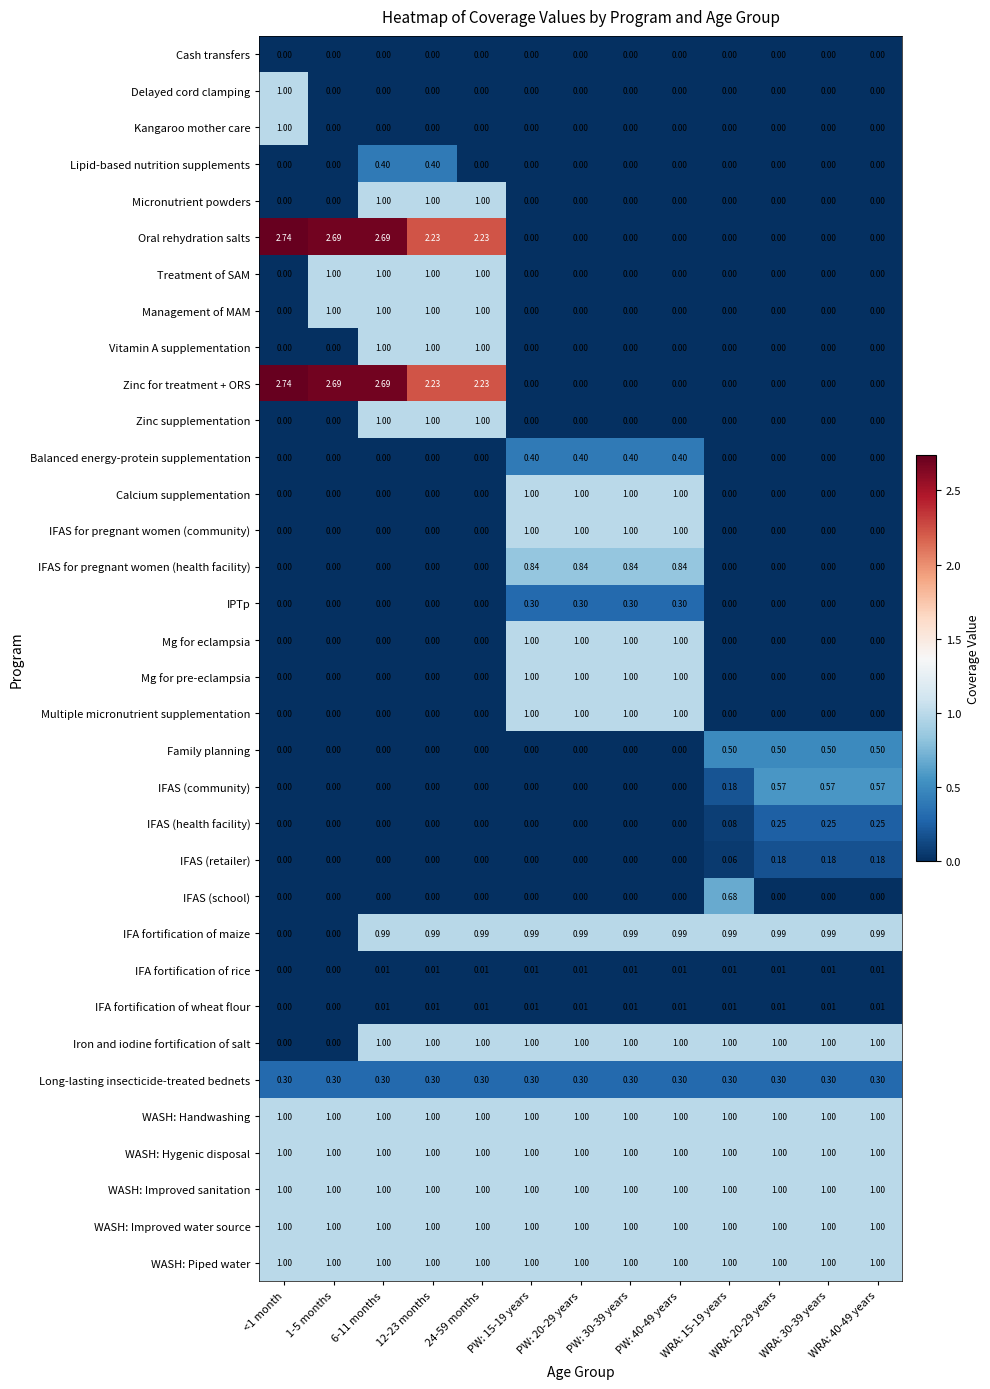

Reading left to right, transcribe all the data shown in this chart.

Cash transfers: <1 month=0.0	1-5 months=0.0	6-11 months=0.0	12-23 months=0.0	24-59 months=0.0	PW: 15-19 years=0.0	PW: 20-29 years=0.0	PW: 30-39 years=0.0	PW: 40-49 years=0.0	WRA: 15-19 years=0.0	WRA: 20-29 years=0.0	WRA: 30-39 years=0.0	WRA: 40-49 years=0.0
Delayed cord clamping: <1 month=1.0	1-5 months=0.0	6-11 months=0.0	12-23 months=0.0	24-59 months=0.0	PW: 15-19 years=0.0	PW: 20-29 years=0.0	PW: 30-39 years=0.0	PW: 40-49 years=0.0	WRA: 15-19 years=0.0	WRA: 20-29 years=0.0	WRA: 30-39 years=0.0	WRA: 40-49 years=0.0
Kangaroo mother care: <1 month=1.0	1-5 months=0.0	6-11 months=0.0	12-23 months=0.0	24-59 months=0.0	PW: 15-19 years=0.0	PW: 20-29 years=0.0	PW: 30-39 years=0.0	PW: 40-49 years=0.0	WRA: 15-19 years=0.0	WRA: 20-29 years=0.0	WRA: 30-39 years=0.0	WRA: 40-49 years=0.0
Lipid-based nutrition supplements: <1 month=0.0	1-5 months=0.0	6-11 months=0.4	12-23 months=0.4	24-59 months=0.0	PW: 15-19 years=0.0	PW: 20-29 years=0.0	PW: 30-39 years=0.0	PW: 40-49 years=0.0	WRA: 15-19 years=0.0	WRA: 20-29 years=0.0	WRA: 30-39 years=0.0	WRA: 40-49 years=0.0
Micronutrient powders: <1 month=0.0	1-5 months=0.0	6-11 months=1.0	12-23 months=1.0	24-59 months=1.0	PW: 15-19 years=0.0	PW: 20-29 years=0.0	PW: 30-39 years=0.0	PW: 40-49 years=0.0	WRA: 15-19 years=0.0	WRA: 20-29 years=0.0	WRA: 30-39 years=0.0	WRA: 40-49 years=0.0
Oral rehydration salts: <1 month=2.7	1-5 months=2.7	6-11 months=2.7	12-23 months=2.2	24-59 months=2.2	PW: 15-19 years=0.0	PW: 20-29 years=0.0	PW: 30-39 years=0.0	PW: 40-49 years=0.0	WRA: 15-19 years=0.0	WRA: 20-29 years=0.0	WRA: 30-39 years=0.0	WRA: 40-49 years=0.0
Treatment of SAM: <1 month=0.0	1-5 months=1.0	6-11 months=1.0	12-23 months=1.0	24-59 months=1.0	PW: 15-19 years=0.0	PW: 20-29 years=0.0	PW: 30-39 years=0.0	PW: 40-49 years=0.0	WRA: 15-19 years=0.0	WRA: 20-29 years=0.0	WRA: 30-39 years=0.0	WRA: 40-49 years=0.0
Management of MAM: <1 month=0.0	1-5 months=1.0	6-11 months=1.0	12-23 months=1.0	24-59 months=1.0	PW: 15-19 years=0.0	PW: 20-29 years=0.0	PW: 30-39 years=0.0	PW: 40-49 years=0.0	WRA: 15-19 years=0.0	WRA: 20-29 years=0.0	WRA: 30-39 years=0.0	WRA: 40-49 years=0.0
Vitamin A supplementation: <1 month=0.0	1-5 months=0.0	6-11 months=1.0	12-23 months=1.0	24-59 months=1.0	PW: 15-19 years=0.0	PW: 20-29 years=0.0	PW: 30-39 years=0.0	PW: 40-49 years=0.0	WRA: 15-19 years=0.0	WRA: 20-29 years=0.0	WRA: 30-39 years=0.0	WRA: 40-49 years=0.0
Zinc for treatment + ORS: <1 month=2.7	1-5 months=2.7	6-11 months=2.7	12-23 months=2.2	24-59 months=2.2	PW: 15-19 years=0.0	PW: 20-29 years=0.0	PW: 30-39 years=0.0	PW: 40-49 years=0.0	WRA: 15-19 years=0.0	WRA: 20-29 years=0.0	WRA: 30-39 years=0.0	WRA: 40-49 years=0.0
Zinc supplementation: <1 month=0.0	1-5 months=0.0	6-11 months=1.0	12-23 months=1.0	24-59 months=1.0	PW: 15-19 years=0.0	PW: 20-29 years=0.0	PW: 30-39 years=0.0	PW: 40-49 years=0.0	WRA: 15-19 years=0.0	WRA: 20-29 years=0.0	WRA: 30-39 years=0.0	WRA: 40-49 years=0.0
Balanced energy-protein supplementation: <1 month=0.0	1-5 months=0.0	6-11 months=0.0	12-23 months=0.0	24-59 months=0.0	PW: 15-19 years=0.4	PW: 20-29 years=0.4	PW: 30-39 years=0.4	PW: 40-49 years=0.4	WRA: 15-19 years=0.0	WRA: 20-29 years=0.0	WRA: 30-39 years=0.0	WRA: 40-49 years=0.0
Calcium supplementation: <1 month=0.0	1-5 months=0.0	6-11 months=0.0	12-23 months=0.0	24-59 months=0.0	PW: 15-19 years=1.0	PW: 20-29 years=1.0	PW: 30-39 years=1.0	PW: 40-49 years=1.0	WRA: 15-19 years=0.0	WRA: 20-29 years=0.0	WRA: 30-39 years=0.0	WRA: 40-49 years=0.0
IFAS for pregnant women (community): <1 month=0.0	1-5 months=0.0	6-11 months=0.0	12-23 months=0.0	24-59 months=0.0	PW: 15-19 years=1.0	PW: 20-29 years=1.0	PW: 30-39 years=1.0	PW: 40-49 years=1.0	WRA: 15-19 years=0.0	WRA: 20-29 years=0.0	WRA: 30-39 years=0.0	WRA: 40-49 years=0.0
IFAS for pregnant women (health facility): <1 month=0.0	1-5 months=0.0	6-11 months=0.0	12-23 months=0.0	24-59 months=0.0	PW: 15-19 years=0.8	PW: 20-29 years=0.8	PW: 30-39 years=0.8	PW: 40-49 years=0.8	WRA: 15-19 years=0.0	WRA: 20-29 years=0.0	WRA: 30-39 years=0.0	WRA: 40-49 years=0.0
IPTp: <1 month=0.0	1-5 months=0.0	6-11 months=0.0	12-23 months=0.0	24-59 months=0.0	PW: 15-19 years=0.3	PW: 20-29 years=0.3	PW: 30-39 years=0.3	PW: 40-49 years=0.3	WRA: 15-19 years=0.0	WRA: 20-29 years=0.0	WRA: 30-39 years=0.0	WRA: 40-49 years=0.0
Mg for eclampsia: <1 month=0.0	1-5 months=0.0	6-11 months=0.0	12-23 months=0.0	24-59 months=0.0	PW: 15-19 years=1.0	PW: 20-29 years=1.0	PW: 30-39 years=1.0	PW: 40-49 years=1.0	WRA: 15-19 years=0.0	WRA: 20-29 years=0.0	WRA: 30-39 years=0.0	WRA: 40-49 years=0.0
Mg for pre-eclampsia: <1 month=0.0	1-5 months=0.0	6-11 months=0.0	12-23 months=0.0	24-59 months=0.0	PW: 15-19 years=1.0	PW: 20-29 years=1.0	PW: 30-39 years=1.0	PW: 40-49 years=1.0	WRA: 15-19 years=0.0	WRA: 20-29 years=0.0	WRA: 30-39 years=0.0	WRA: 40-49 years=0.0
Multiple micronutrient supplementation: <1 month=0.0	1-5 months=0.0	6-11 months=0.0	12-23 months=0.0	24-59 months=0.0	PW: 15-19 years=1.0	PW: 20-29 years=1.0	PW: 30-39 years=1.0	PW: 40-49 years=1.0	WRA: 15-19 years=0.0	WRA: 20-29 years=0.0	WRA: 30-39 years=0.0	WRA: 40-49 years=0.0
Family planning: <1 month=0.0	1-5 months=0.0	6-11 months=0.0	12-23 months=0.0	24-59 months=0.0	PW: 15-19 years=0.0	PW: 20-29 years=0.0	PW: 30-39 years=0.0	PW: 40-49 years=0.0	WRA: 15-19 years=0.5	WRA: 20-29 years=0.5	WRA: 30-39 years=0.5	WRA: 40-49 years=0.5
IFAS (community): <1 month=0.0	1-5 months=0.0	6-11 months=0.0	12-23 months=0.0	24-59 months=0.0	PW: 15-19 years=0.0	PW: 20-29 years=0.0	PW: 30-39 years=0.0	PW: 40-49 years=0.0	WRA: 15-19 years=0.2	WRA: 20-29 years=0.6	WRA: 30-39 years=0.6	WRA: 40-49 years=0.6
IFAS (health facility): <1 month=0.0	1-5 months=0.0	6-11 months=0.0	12-23 months=0.0	24-59 months=0.0	PW: 15-19 years=0.0	PW: 20-29 years=0.0	PW: 30-39 years=0.0	PW: 40-49 years=0.0	WRA: 15-19 years=0.1	WRA: 20-29 years=0.2	WRA: 30-39 years=0.2	WRA: 40-49 years=0.2
IFAS (retailer): <1 month=0.0	1-5 months=0.0	6-11 months=0.0	12-23 months=0.0	24-59 months=0.0	PW: 15-19 years=0.0	PW: 20-29 years=0.0	PW: 30-39 years=0.0	PW: 40-49 years=0.0	WRA: 15-19 years=0.1	WRA: 20-29 years=0.2	WRA: 30-39 years=0.2	WRA: 40-49 years=0.2
IFAS (school): <1 month=0.0	1-5 months=0.0	6-11 months=0.0	12-23 months=0.0	24-59 months=0.0	PW: 15-19 years=0.0	PW: 20-29 years=0.0	PW: 30-39 years=0.0	PW: 40-49 years=0.0	WRA: 15-19 years=0.7	WRA: 20-29 years=0.0	WRA: 30-39 years=0.0	WRA: 40-49 years=0.0
IFA fortification of maize: <1 month=0.0	1-5 months=0.0	6-11 months=1.0	12-23 months=1.0	24-59 months=1.0	PW: 15-19 years=1.0	PW: 20-29 years=1.0	PW: 30-39 years=1.0	PW: 40-49 years=1.0	WRA: 15-19 years=1.0	WRA: 20-29 years=1.0	WRA: 30-39 years=1.0	WRA: 40-49 years=1.0
IFA fortification of rice: <1 month=0.0	1-5 months=0.0	6-11 months=0.0	12-23 months=0.0	24-59 months=0.0	PW: 15-19 years=0.0	PW: 20-29 years=0.0	PW: 30-39 years=0.0	PW: 40-49 years=0.0	WRA: 15-19 years=0.0	WRA: 20-29 years=0.0	WRA: 30-39 years=0.0	WRA: 40-49 years=0.0
IFA fortification of wheat flour: <1 month=0.0	1-5 months=0.0	6-11 months=0.0	12-23 months=0.0	24-59 months=0.0	PW: 15-19 years=0.0	PW: 20-29 years=0.0	PW: 30-39 years=0.0	PW: 40-49 years=0.0	WRA: 15-19 years=0.0	WRA: 20-29 years=0.0	WRA: 30-39 years=0.0	WRA: 40-49 years=0.0
Iron and iodine fortification of salt: <1 month=0.0	1-5 months=0.0	6-11 months=1.0	12-23 months=1.0	24-59 months=1.0	PW: 15-19 years=1.0	PW: 20-29 years=1.0	PW: 30-39 years=1.0	PW: 40-49 years=1.0	WRA: 15-19 years=1.0	WRA: 20-29 years=1.0	WRA: 30-39 years=1.0	WRA: 40-49 years=1.0
Long-lasting insecticide-treated bednets: <1 month=0.3	1-5 months=0.3	6-11 months=0.3	12-23 months=0.3	24-59 months=0.3	PW: 15-19 years=0.3	PW: 20-29 years=0.3	PW: 30-39 years=0.3	PW: 40-49 years=0.3	WRA: 15-19 years=0.3	WRA: 20-29 years=0.3	WRA: 30-39 years=0.3	WRA: 40-49 years=0.3
WASH: Handwashing: <1 month=1.0	1-5 months=1.0	6-11 months=1.0	12-23 months=1.0	24-59 months=1.0	PW: 15-19 years=1.0	PW: 20-29 years=1.0	PW: 30-39 years=1.0	PW: 40-49 years=1.0	WRA: 15-19 years=1.0	WRA: 20-29 years=1.0	WRA: 30-39 years=1.0	WRA: 40-49 years=1.0
WASH: Hygenic disposal: <1 month=1.0	1-5 months=1.0	6-11 months=1.0	12-23 months=1.0	24-59 months=1.0	PW: 15-19 years=1.0	PW: 20-29 years=1.0	PW: 30-39 years=1.0	PW: 40-49 years=1.0	WRA: 15-19 years=1.0	WRA: 20-29 years=1.0	WRA: 30-39 years=1.0	WRA: 40-49 years=1.0
WASH: Improved sanitation: <1 month=1.0	1-5 months=1.0	6-11 months=1.0	12-23 months=1.0	24-59 months=1.0	PW: 15-19 years=1.0	PW: 20-29 years=1.0	PW: 30-39 years=1.0	PW: 40-49 years=1.0	WRA: 15-19 years=1.0	WRA: 20-29 years=1.0	WRA: 30-39 years=1.0	WRA: 40-49 years=1.0
WASH: Improved water source: <1 month=1.0	1-5 months=1.0	6-11 months=1.0	12-23 months=1.0	24-59 months=1.0	PW: 15-19 years=1.0	PW: 20-29 years=1.0	PW: 30-39 years=1.0	PW: 40-49 years=1.0	WRA: 15-19 years=1.0	WRA: 20-29 years=1.0	WRA: 30-39 years=1.0	WRA: 40-49 years=1.0
WASH: Piped water: <1 month=1.0	1-5 months=1.0	6-11 months=1.0	12-23 months=1.0	24-59 months=1.0	PW: 15-19 years=1.0	PW: 20-29 years=1.0	PW: 30-39 years=1.0	PW: 40-49 years=1.0	WRA: 15-19 years=1.0	WRA: 20-29 years=1.0	WRA: 30-39 years=1.0	WRA: 40-49 years=1.0